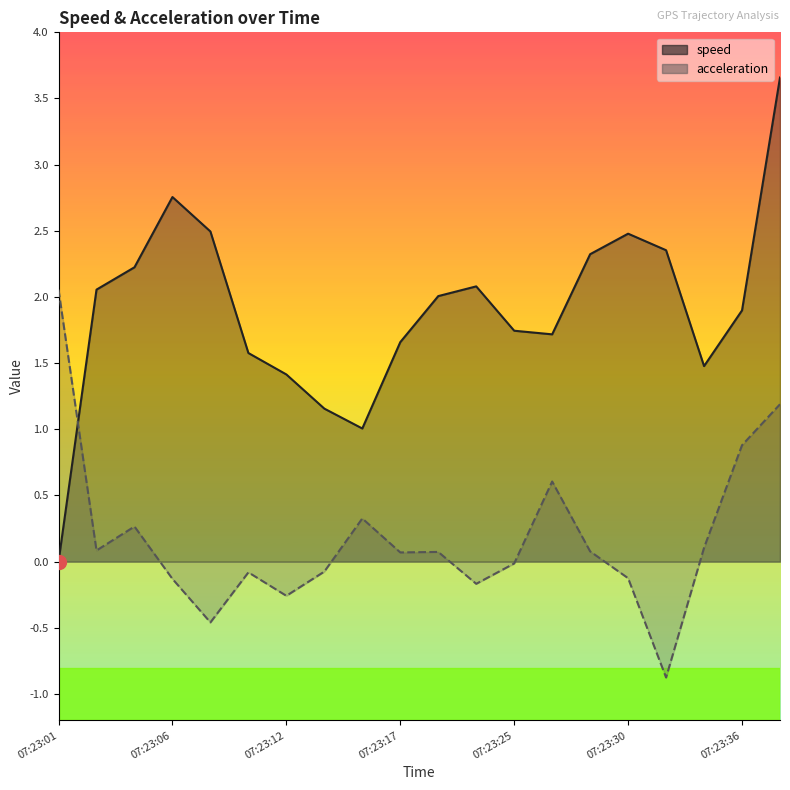

In acceleration, how many points are lower than both neighbors (excluding endpoints)?

6